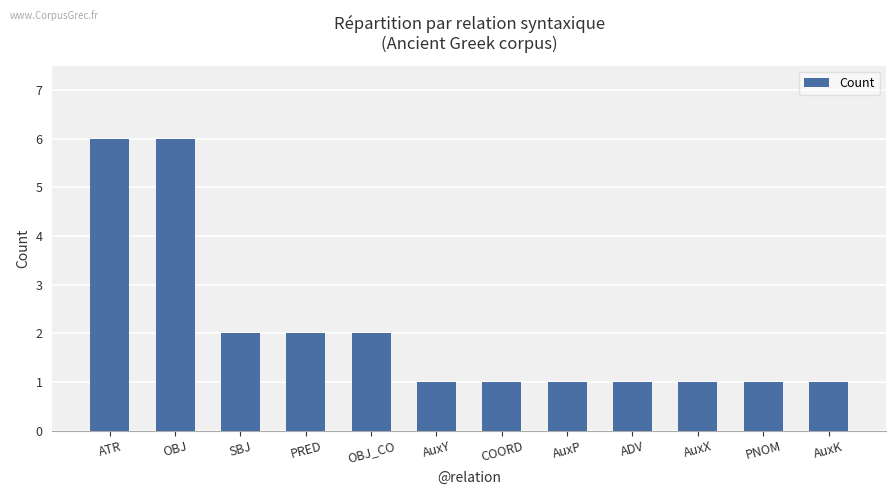

Which has a higher value, AuxK or OBJ?

OBJ